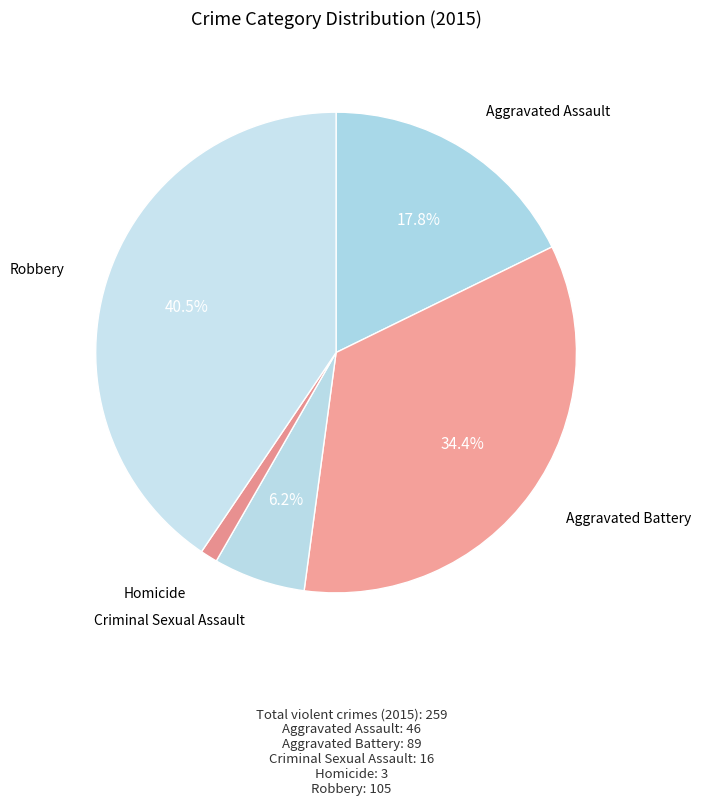

Is Homicide the majority of the pie?

No